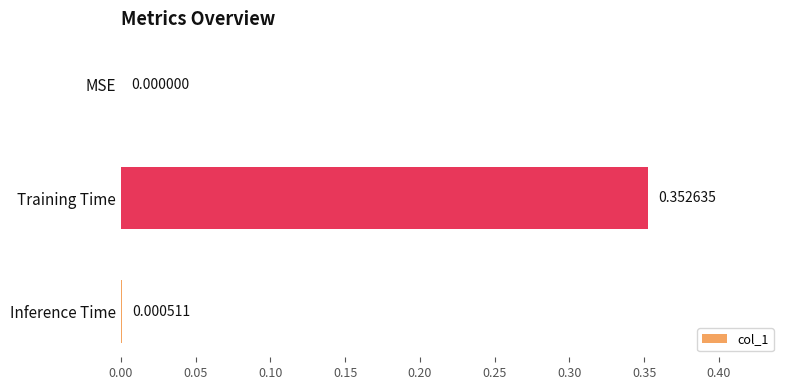

What is the average value?

0.1